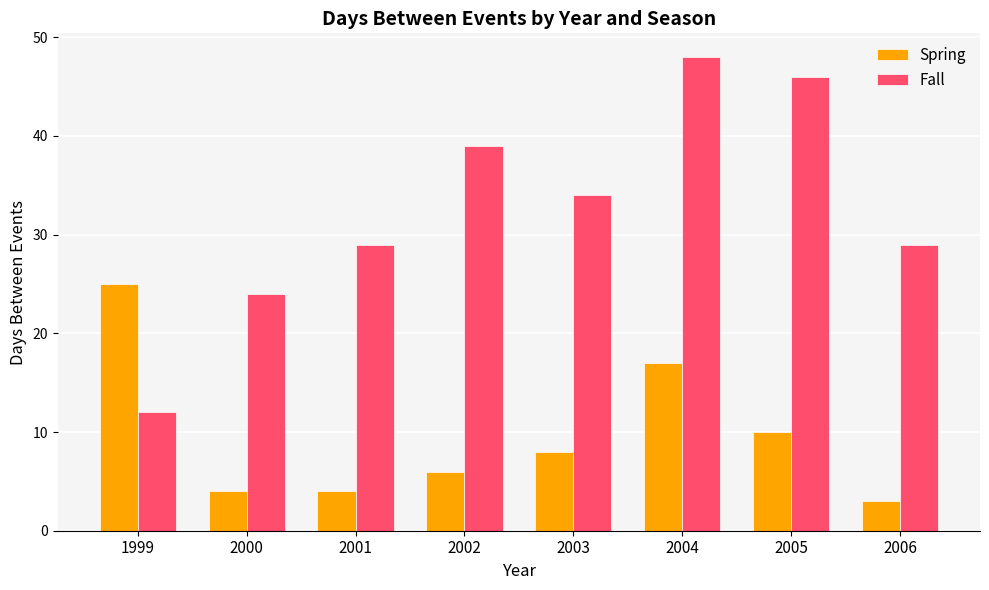

The value of Spring at 2005 is 10. True or false?

True